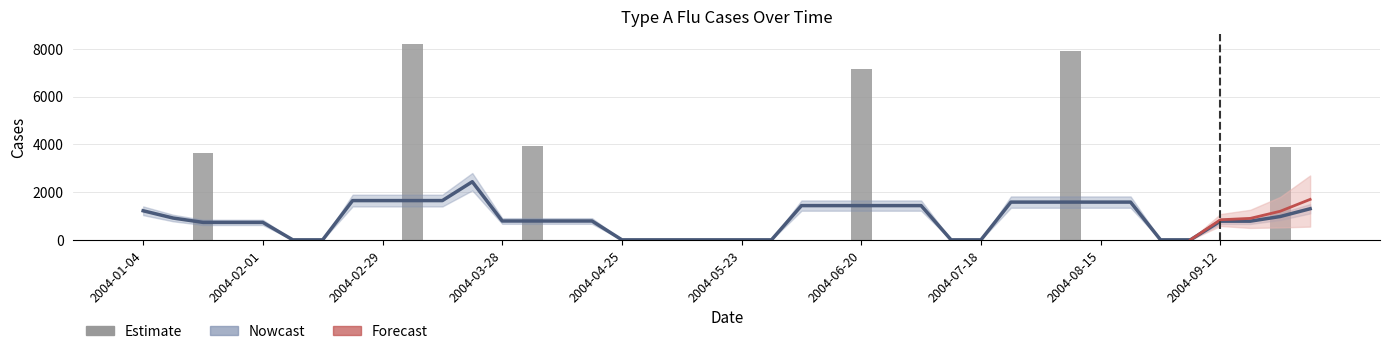

List the labels in order of value, smallest first.

2004-01-04, 2004-01-11, 2004-01-25, 2004-02-01, 2004-02-08, 2004-02-15, 2004-02-22, 2004-02-29, 2004-03-14, 2004-03-21, 2004-03-28, 2004-04-11, 2004-04-18, 2004-04-25, 2004-05-02, 2004-05-09, 2004-05-16, 2004-05-23, 2004-05-30, 2004-06-06, 2004-06-13, 2004-06-27, 2004-07-04, 2004-07-11, 2004-07-18, 2004-07-25, 2004-08-01, 2004-08-15, 2004-08-22, 2004-08-29, 2004-09-05, 2004-09-12, 2004-09-19, 2004-10-03, 2004-01-18, 2004-09-26, 2004-04-04, 2004-06-20, 2004-08-08, 2004-03-07